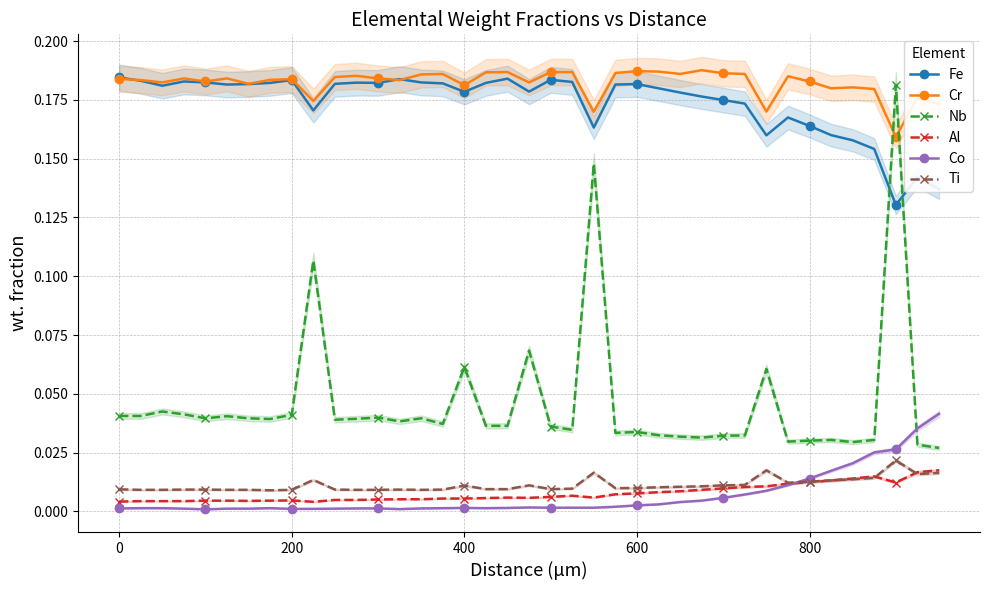

True or false: Fe has more than 2 interior local peaks.

True